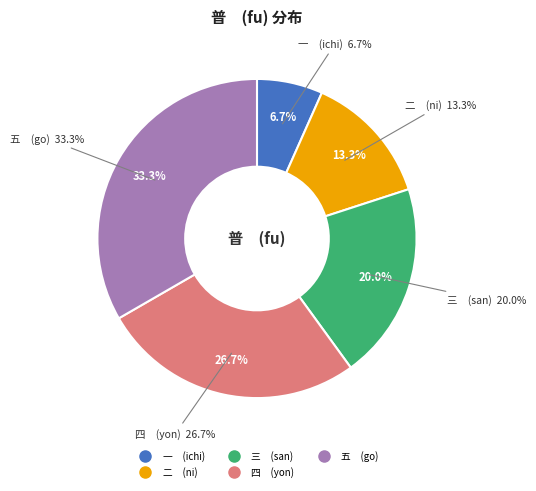

Count the number of slices in the pie.

5